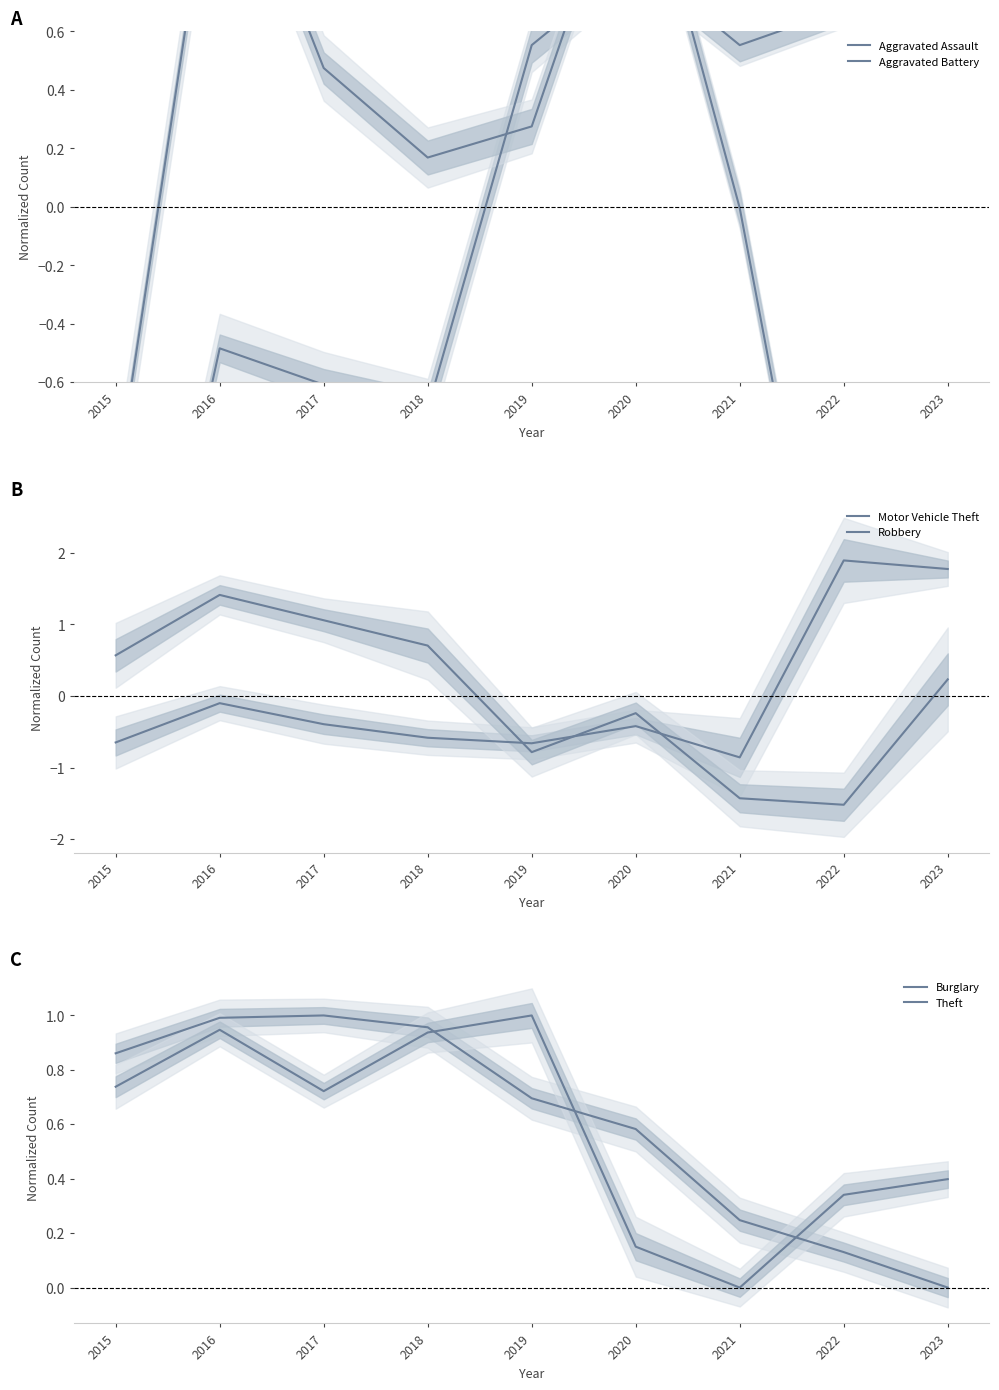

List the series in order of their peak value, highest first.

Motor Vehicle Theft, Robbery, Aggravated Battery, Aggravated Assault, Burglary, Theft